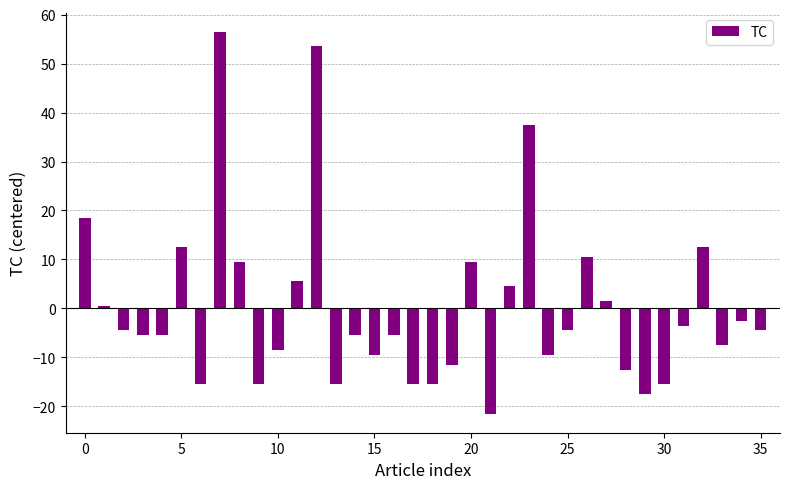

What is the greatest value displayed?

56.5